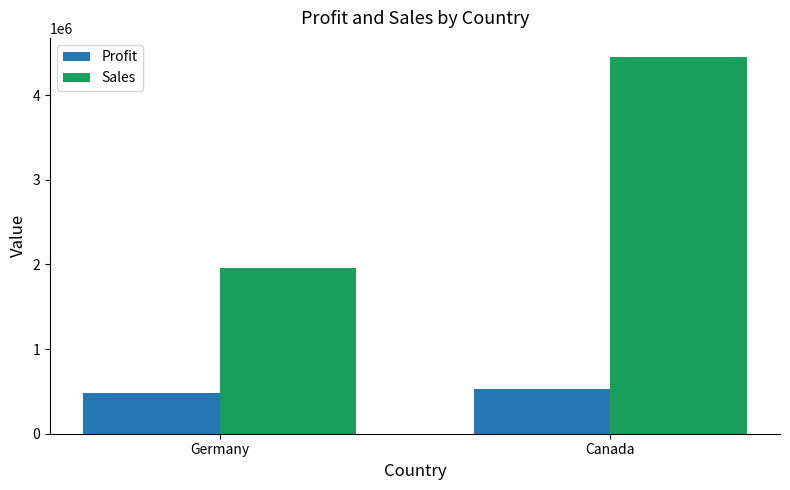

The Sales series shows 4454893 at Canada. True or false?

True